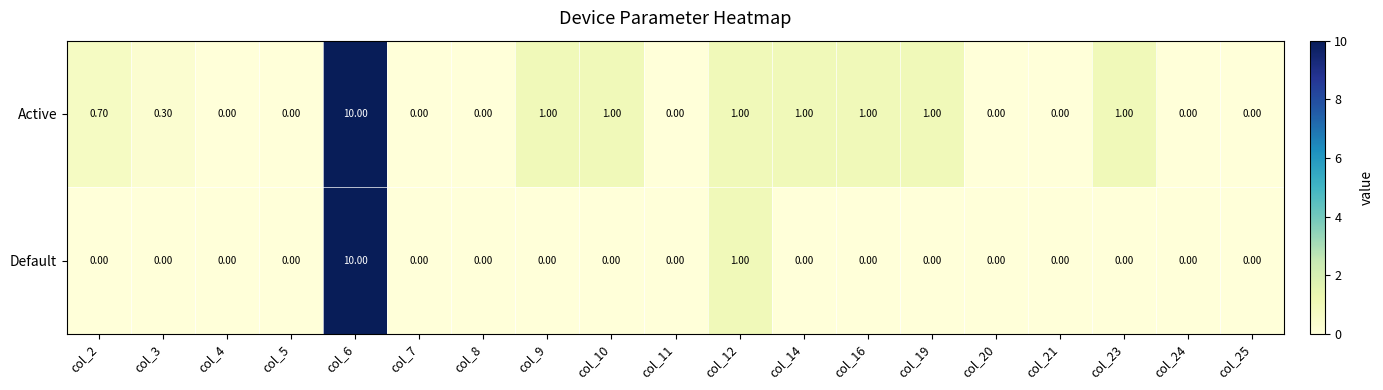

Rank the series at col_10 from lowest to highest value.

Default, Active